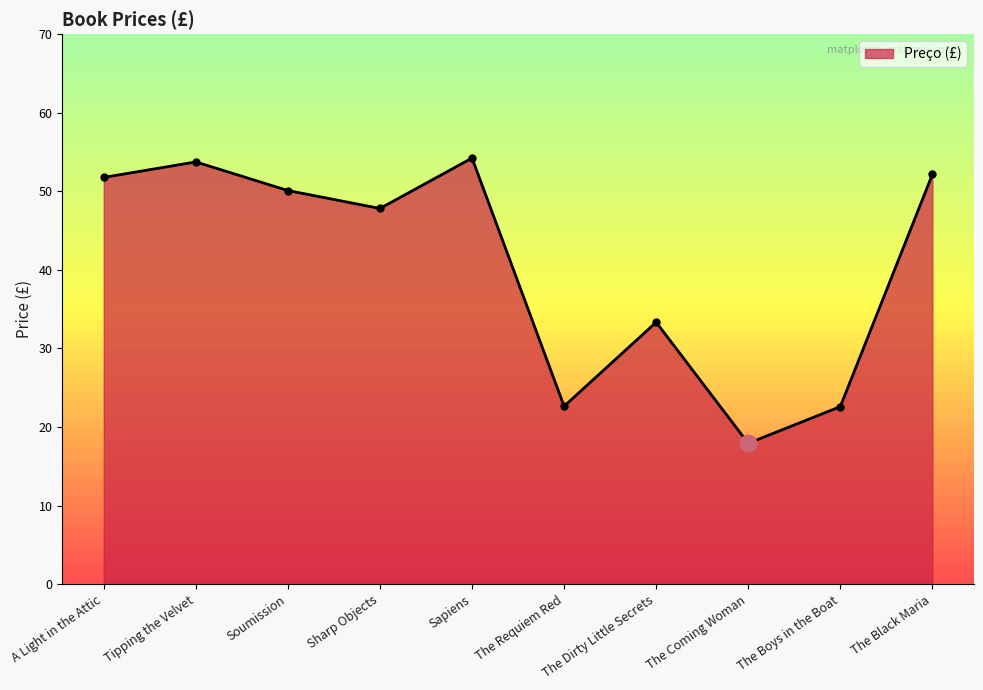

At which label does the data first exceed 50?

A Light in the Attic